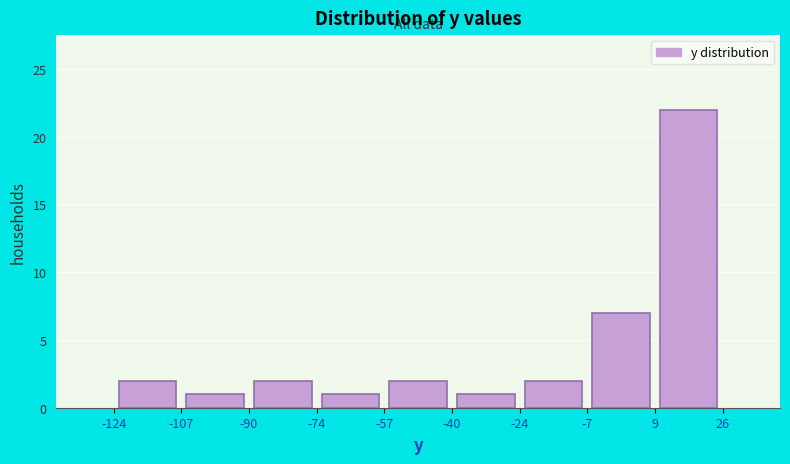

Reading left to right, transcribe this chart: for each bar, give the range it covers on the x-axis and its height. The values are not printed on the chart, so give them approximately, as read against the axis.

-124 to -107: 2
-107 to -90: 1
-90 to -74: 2
-74 to -57: 1
-57 to -40: 2
-40 to -24: 1
-24 to -7: 2
-7 to 9: 7
9 to 26: 22